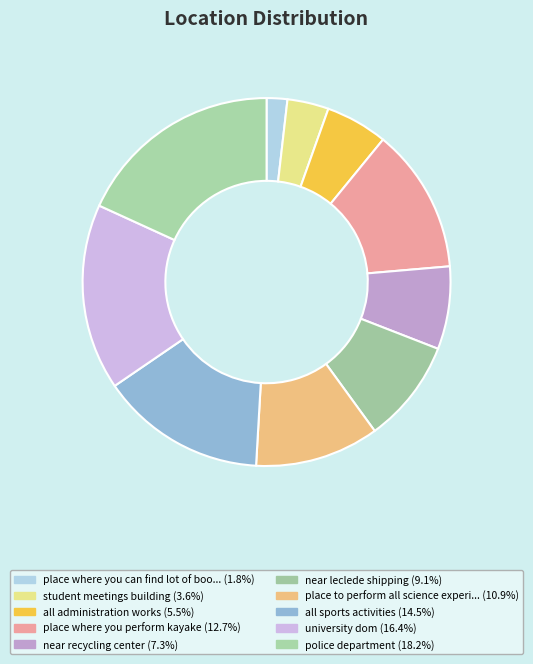

How many slices are in this pie chart?

10